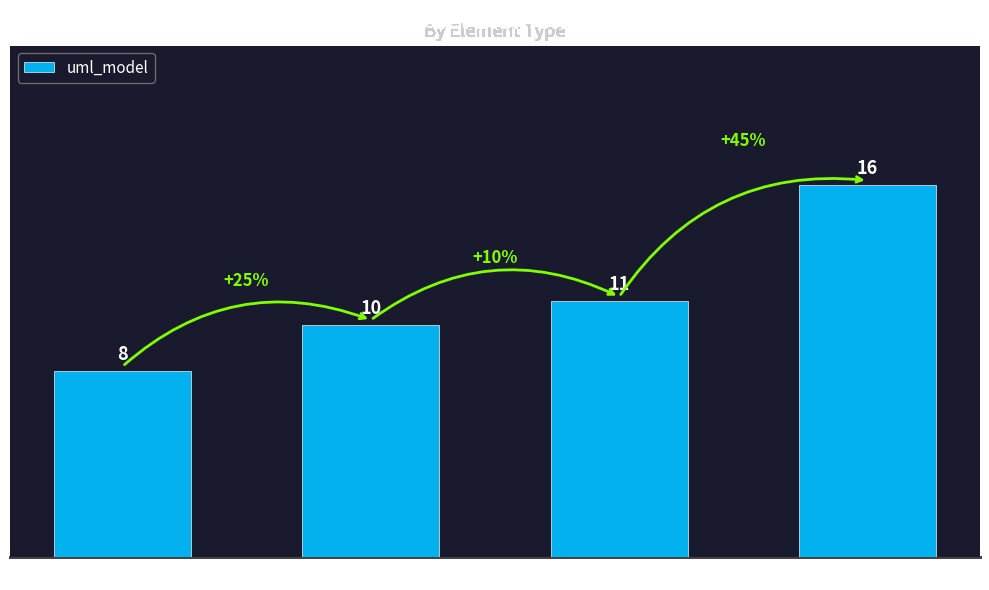

Which label corresponds to the smallest value in the chart?

uml:Package